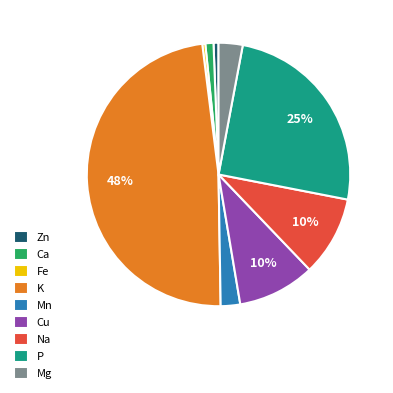

What percentage is the Zn slice, to the nearest percent?

1%